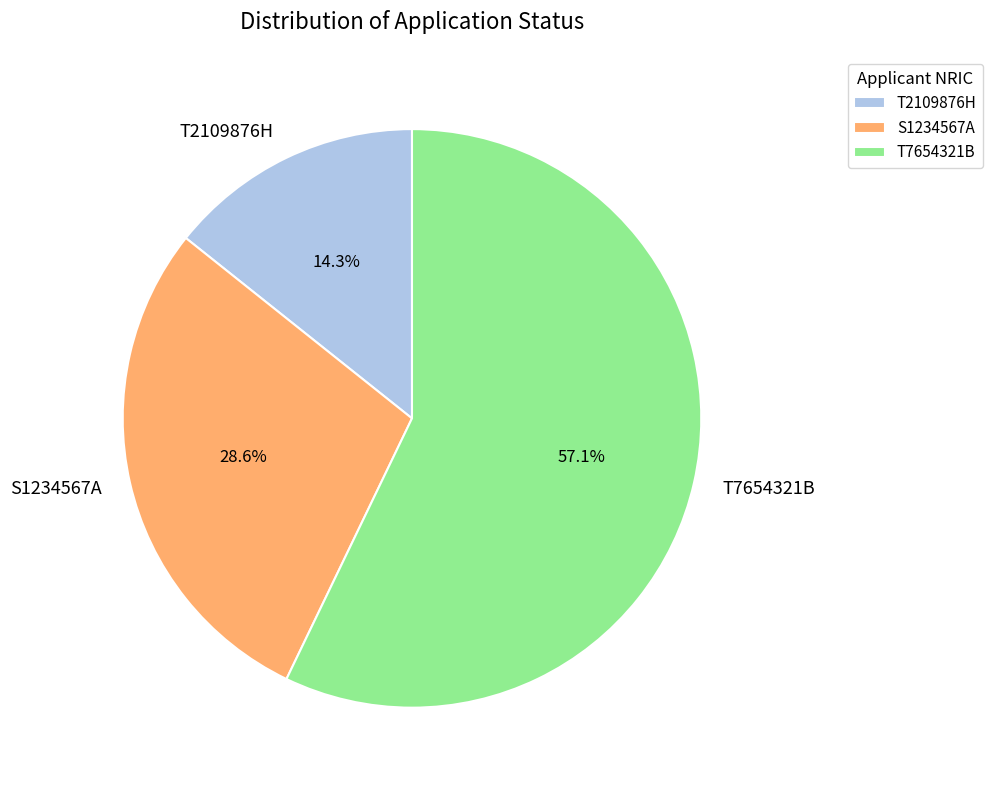

To the nearest percent, what portion does S1234567A represent?

29%